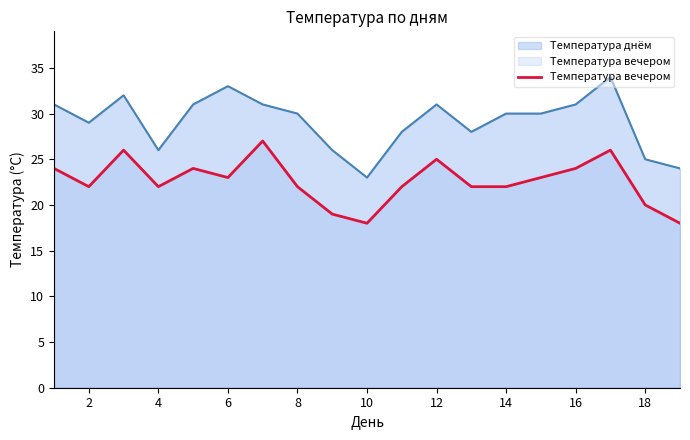

What is the lowest value of the Температура вечером series?

18